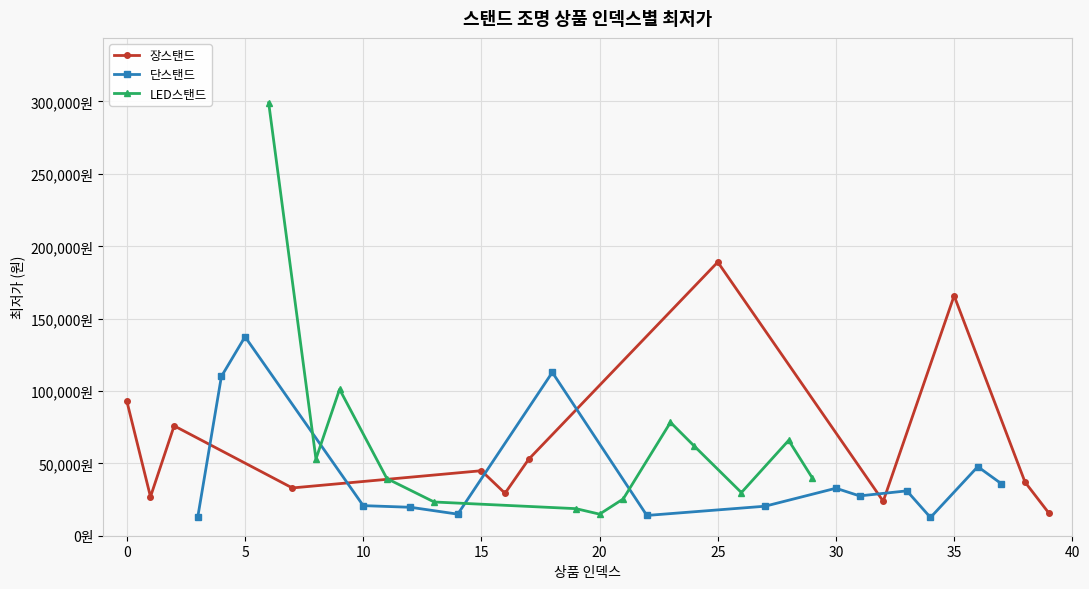

What value does the data have at 21, to the nearest 10?

25410